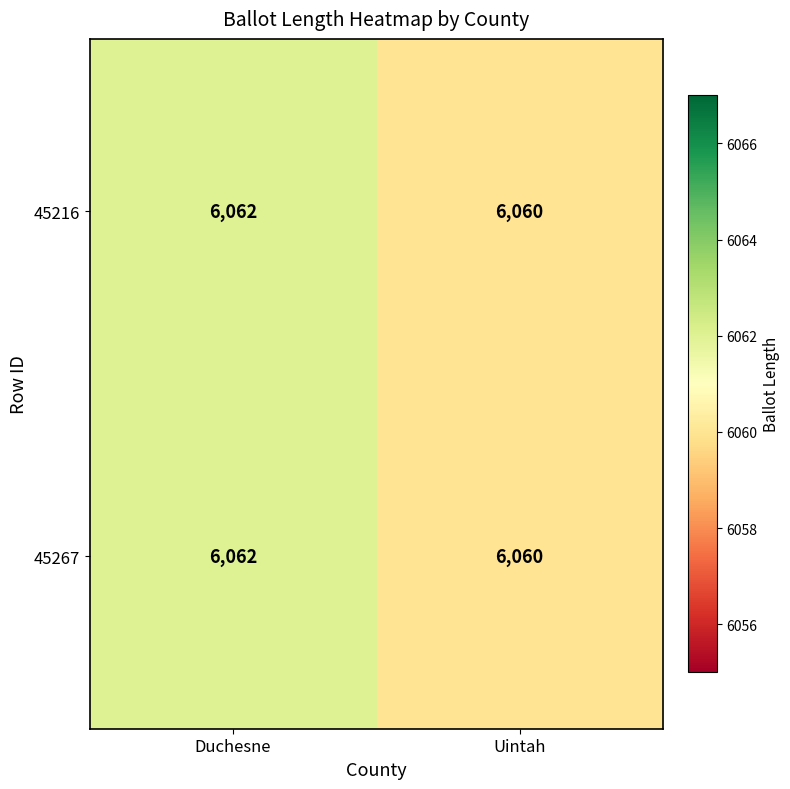

What is the sum of the 45267 values at Uintah and Duchesne?

12122